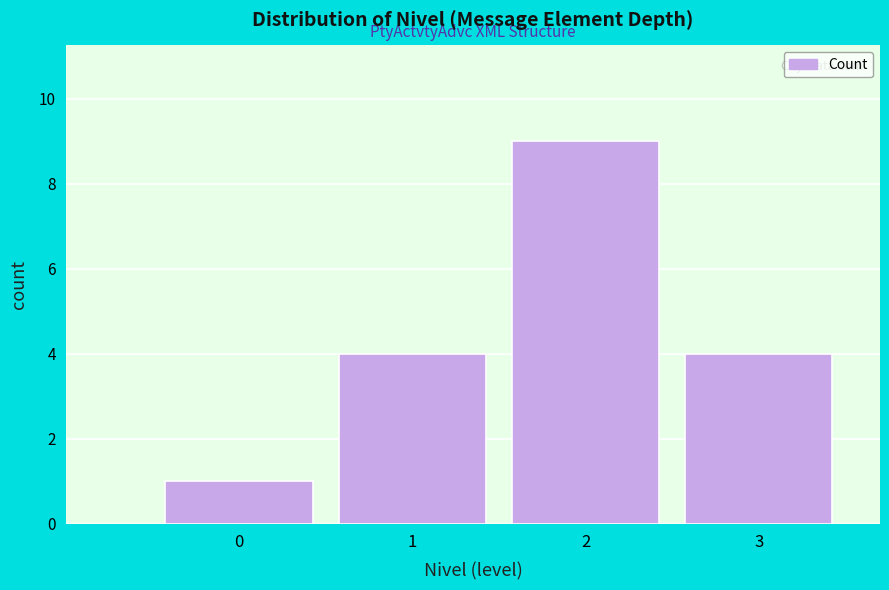

Reading left to right, list all the values displayed in this chart.

1	4	9	4